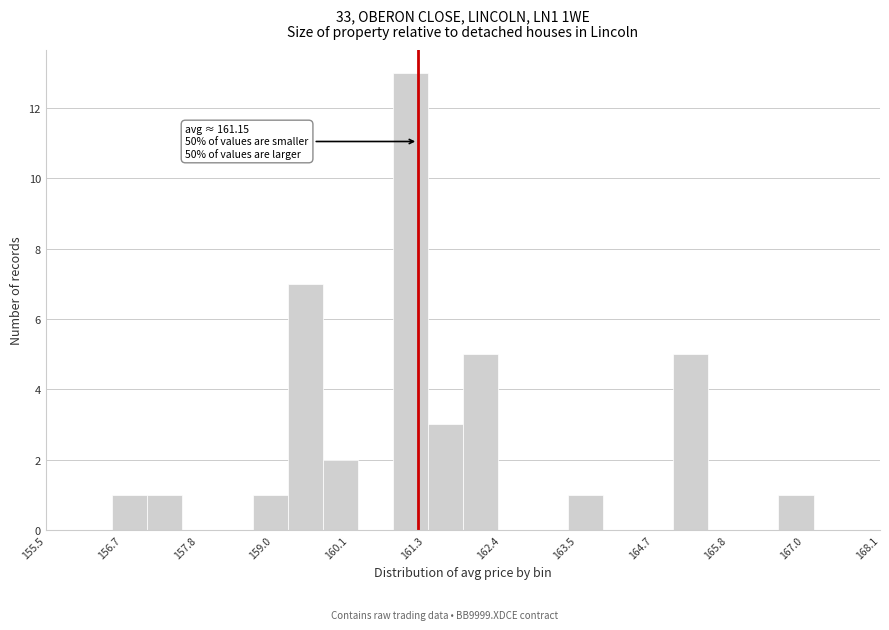

Read against the x-axis, roughly where is the centre of the tallest bar?

161.0